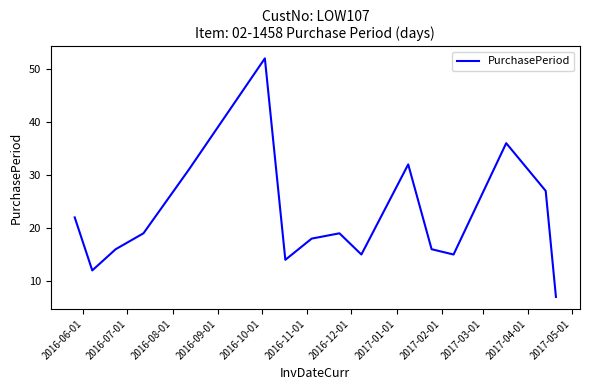

What is the smallest value displayed?

7